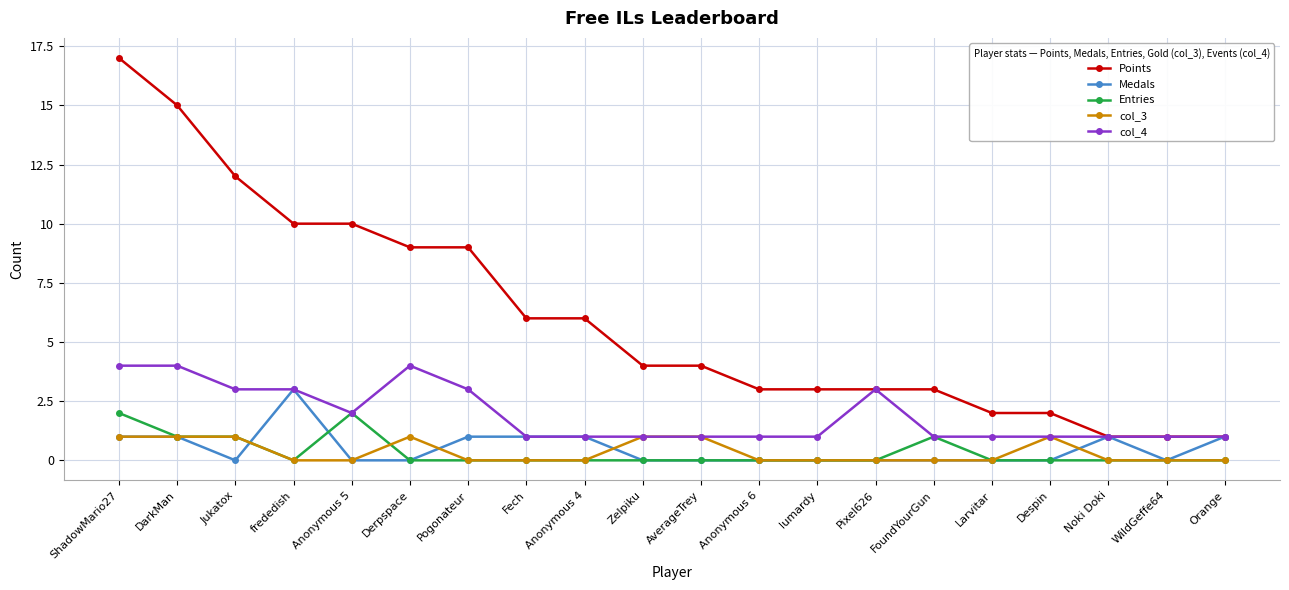

The value of Entries at Jukatox is 0. True or false?

False